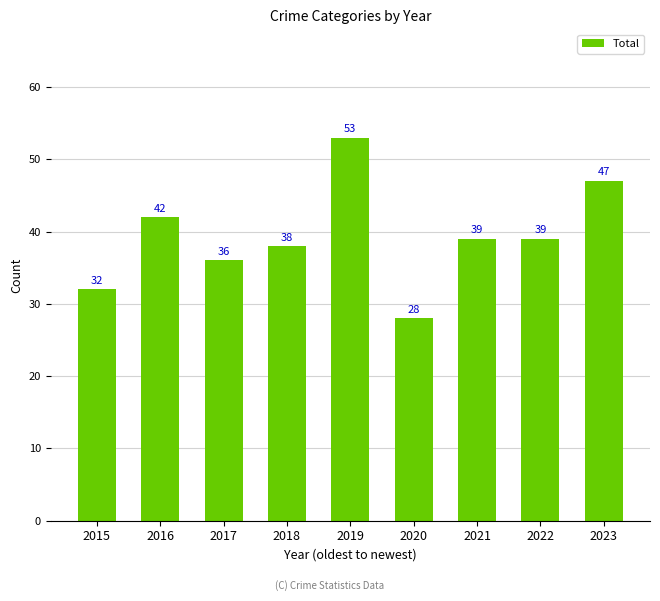

True or false: the data shows 39 at 2022.

True